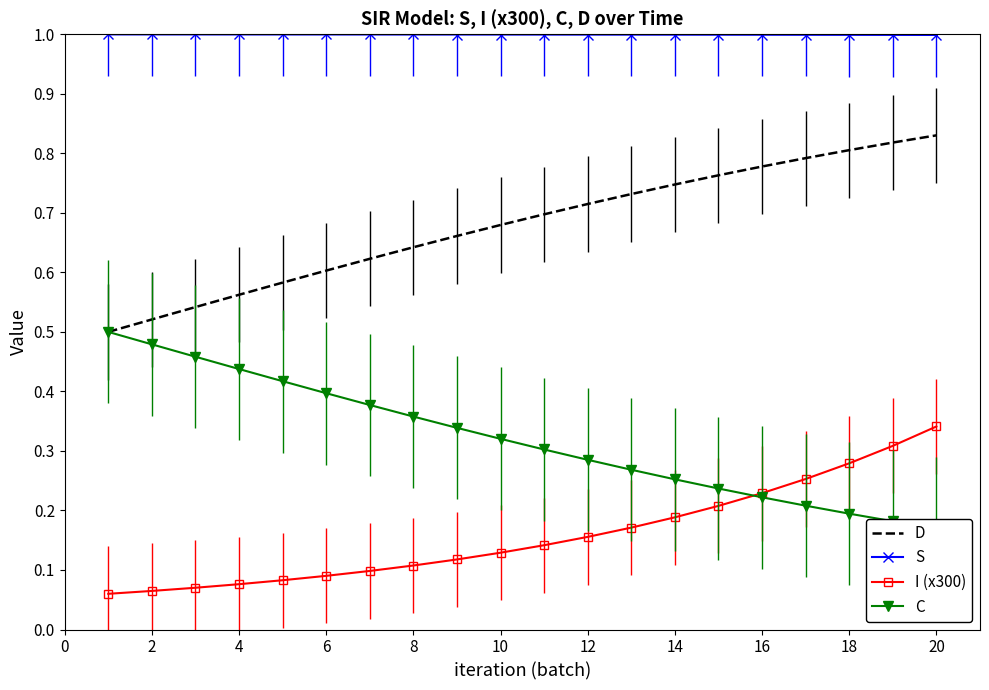

List the series in order of their peak value, highest first.

S, D, C, I (x300)